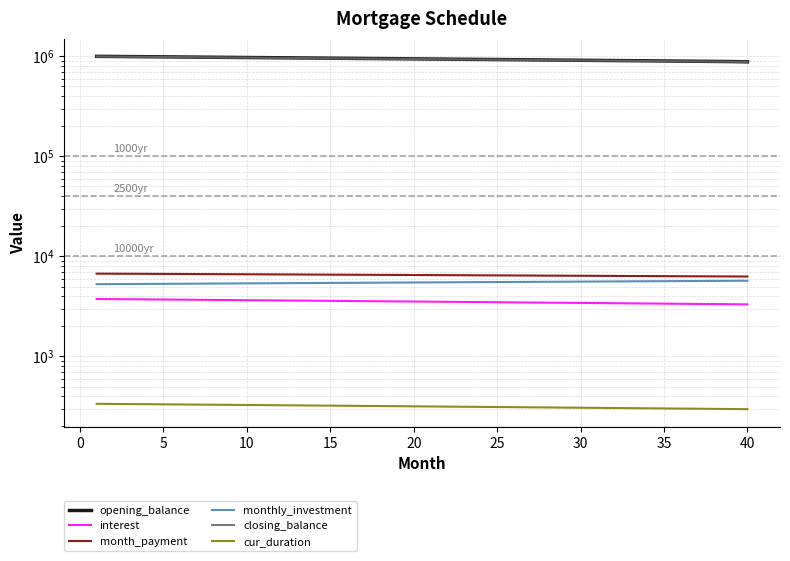

What is the value of the opening_balance point at the 39th from the left?

886904.8